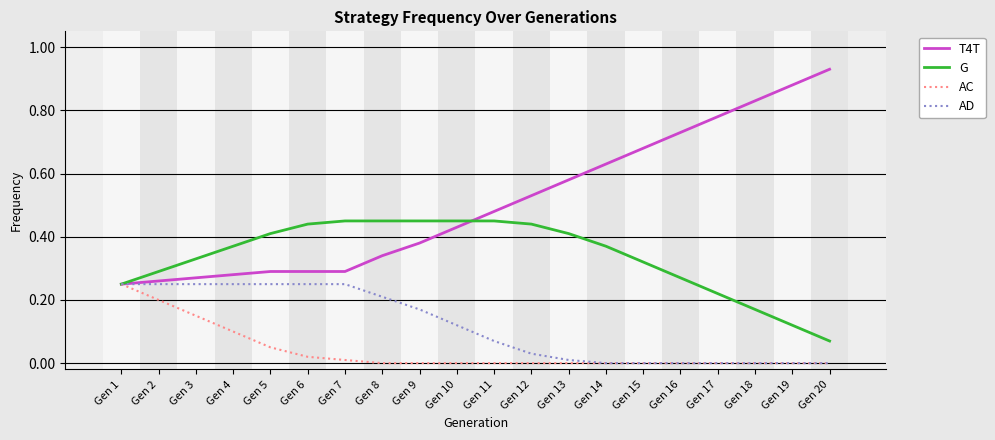

List the series in order of their overall mean, highest first.

T4T, G, AD, AC